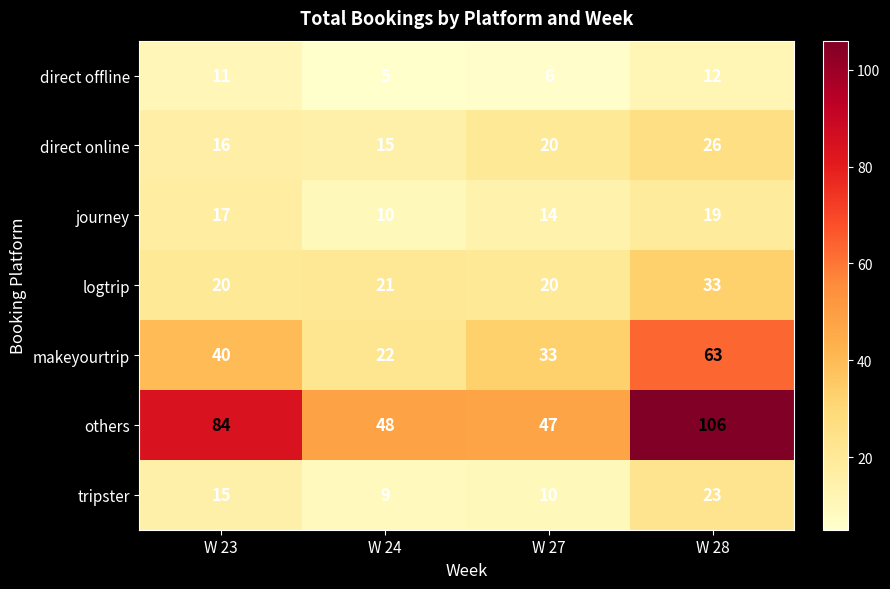

True or false: others has a value of 64 at W 24.

False